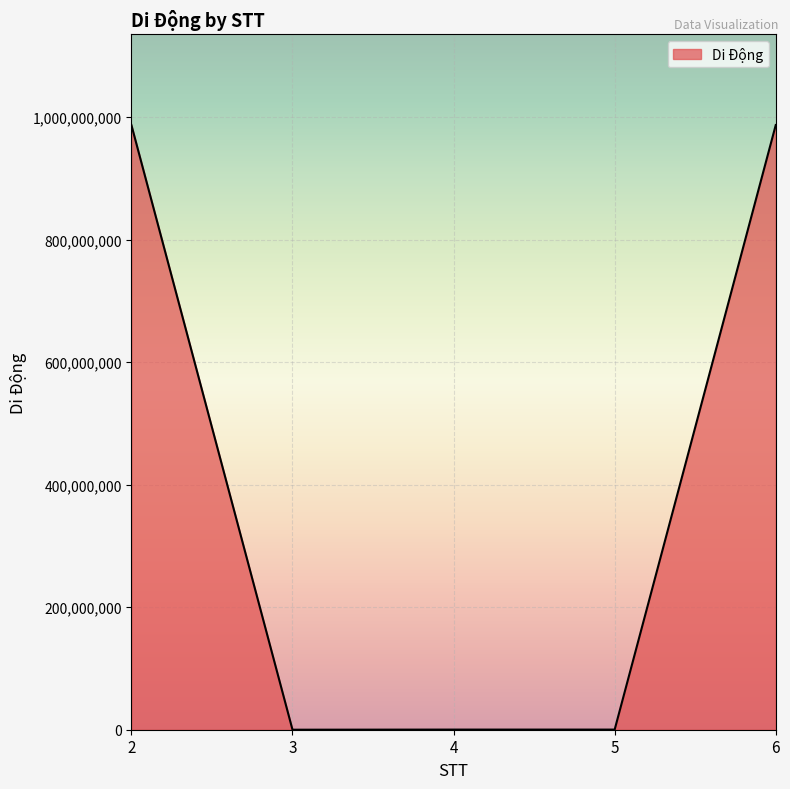

What is the maximum value shown in the chart?

987240668